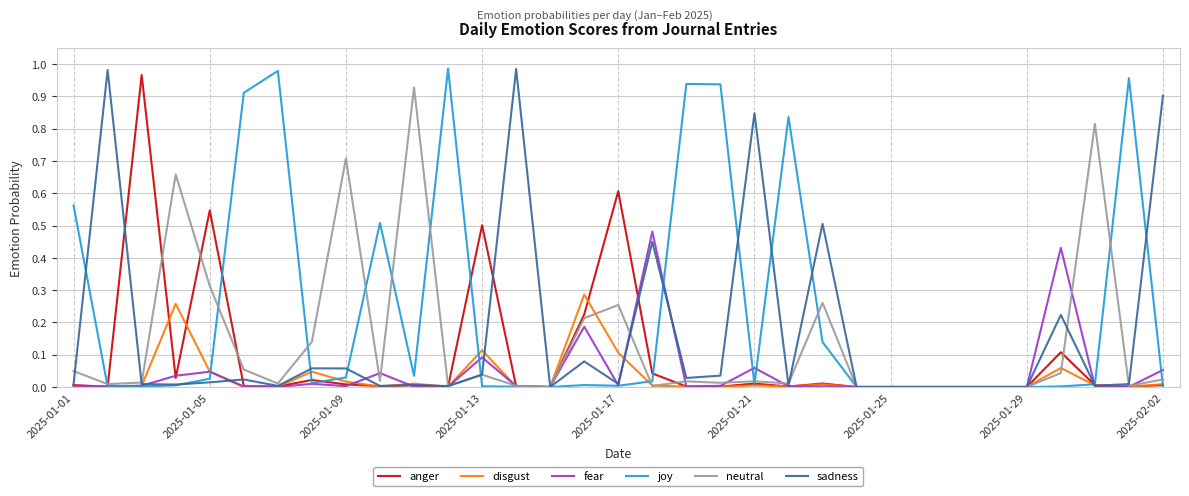

After their last crossing, which series has the higher values: joy or fear?

fear